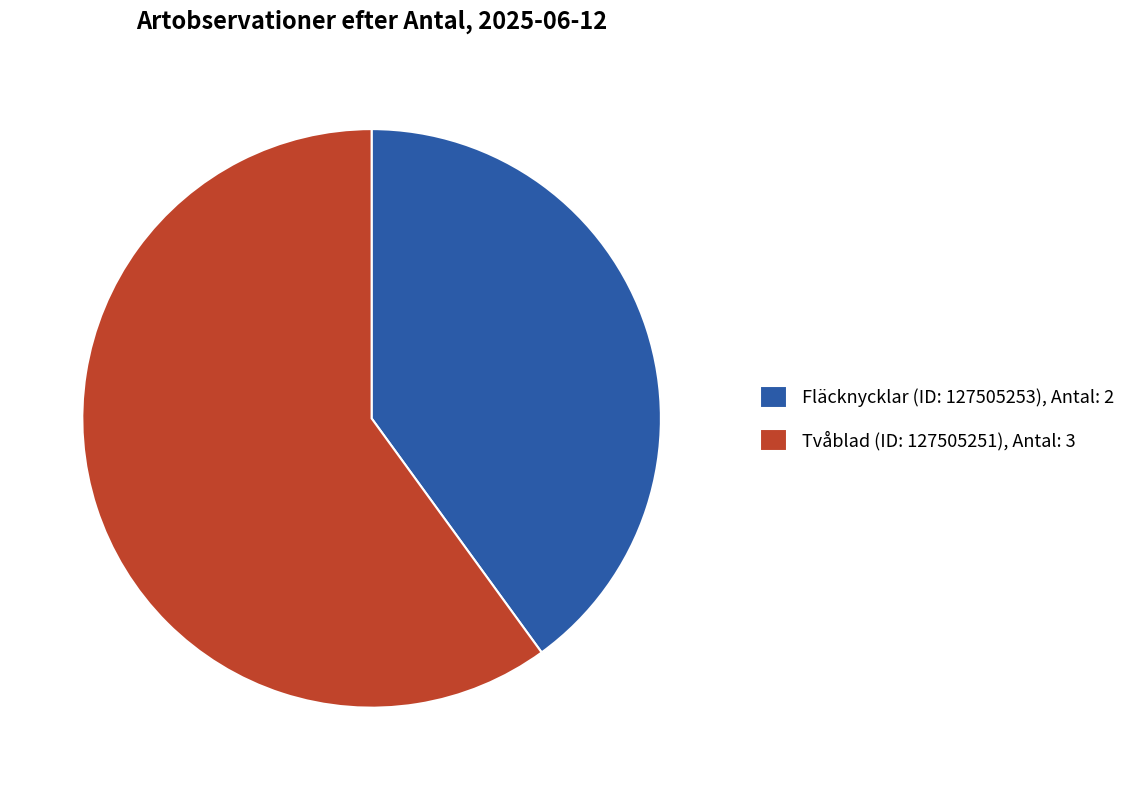

Between Fläcknycklar (ID: 127505253) and Tvåblad (ID: 127505251), which is larger?

Tvåblad (ID: 127505251)